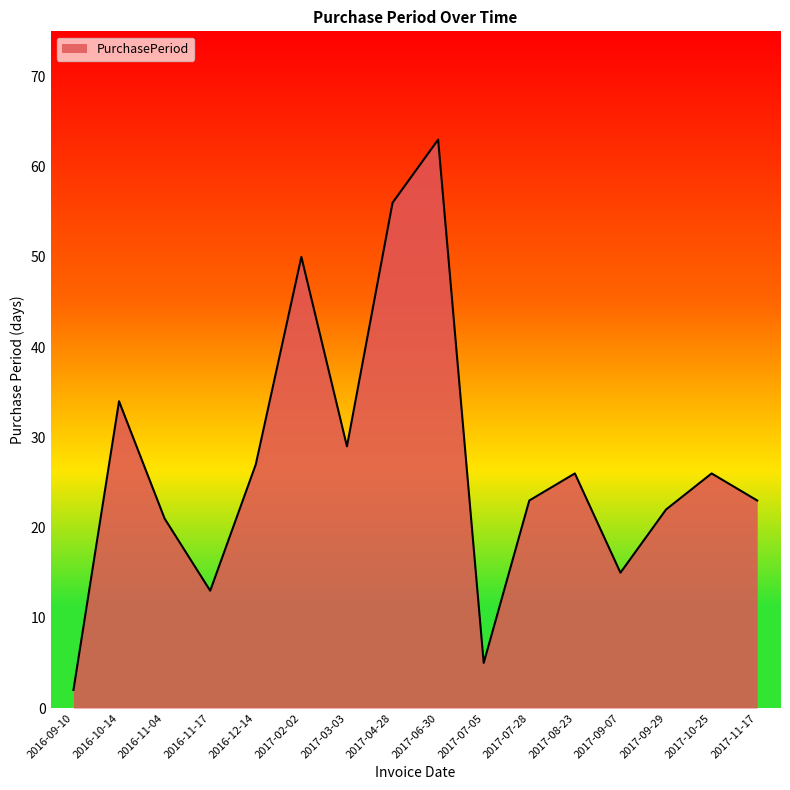

Where is the first local minimum?

2016-11-17